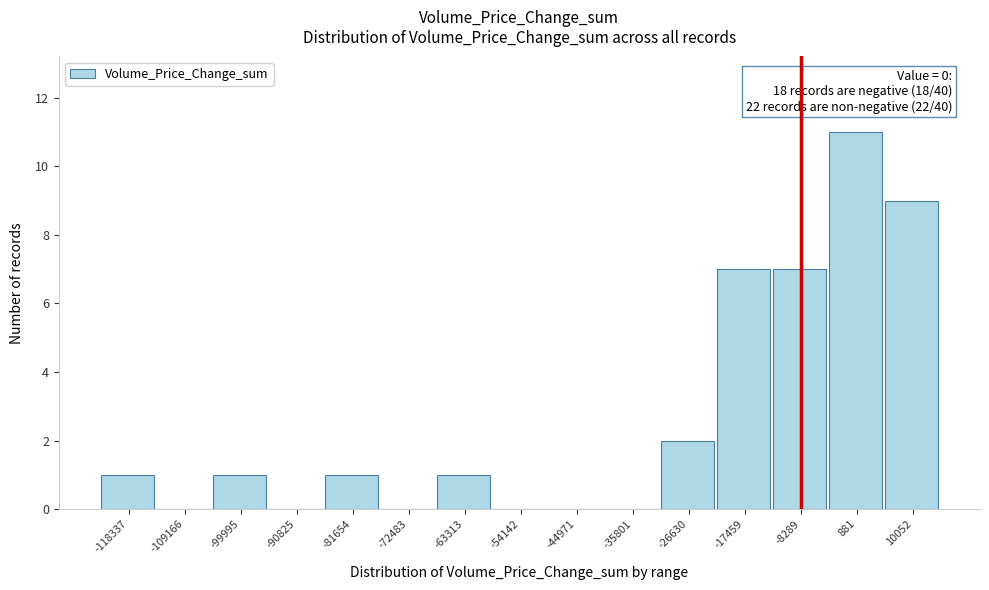

Reading left to right, extract all data points from this chart.

-118337=1	-109166=0	-99995=1	-90825=0	-81654=1	-72483=0	-63313=1	-54142=0	-44971=0	-35801=0	-26630=2	-17459=7	-8289=7	881=11	10052=9